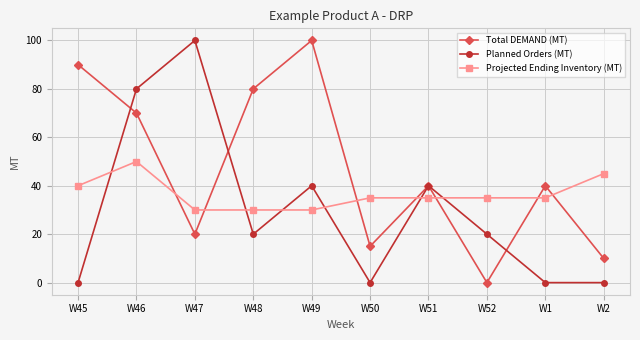

How many values in Total DEMAND (MT) are above zero?

9